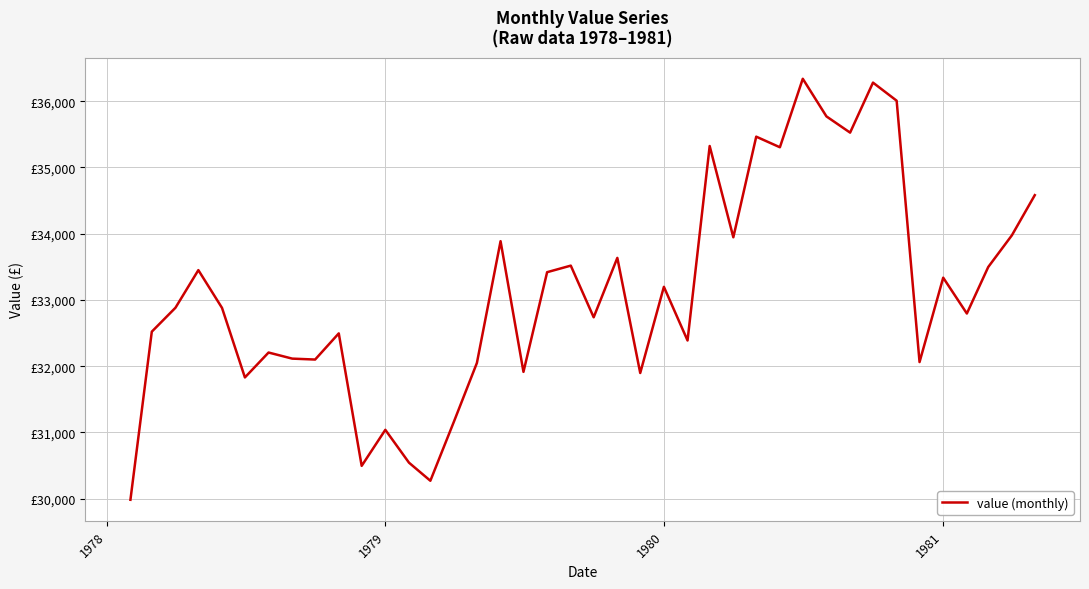

Does the chart display data point markers on the line(s)?

No